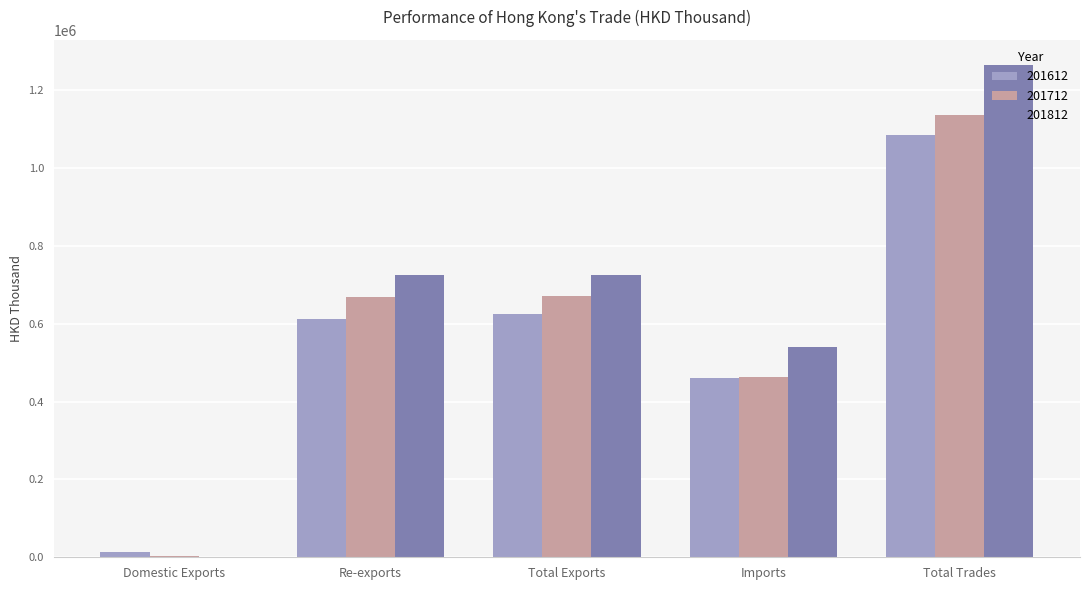

The 201612 series shows 460687.8 at Imports. True or false?

True